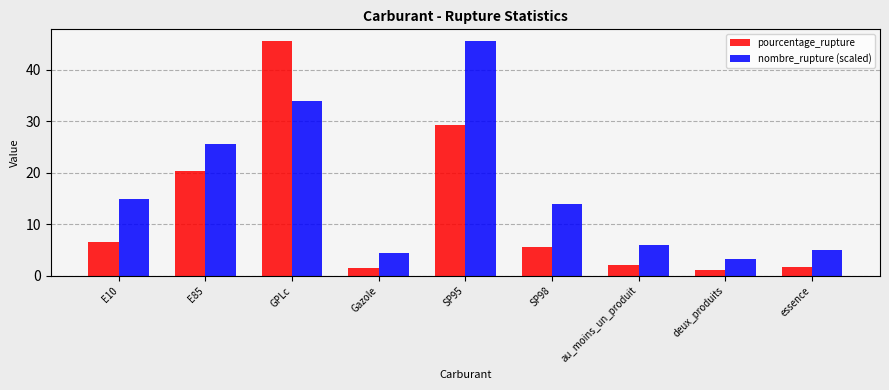

List the labels in order of nombre_rupture (scaled) value, largest first.

SP95, GPLc, E85, E10, SP98, au_moins_un_produit, essence, Gazole, deux_produits